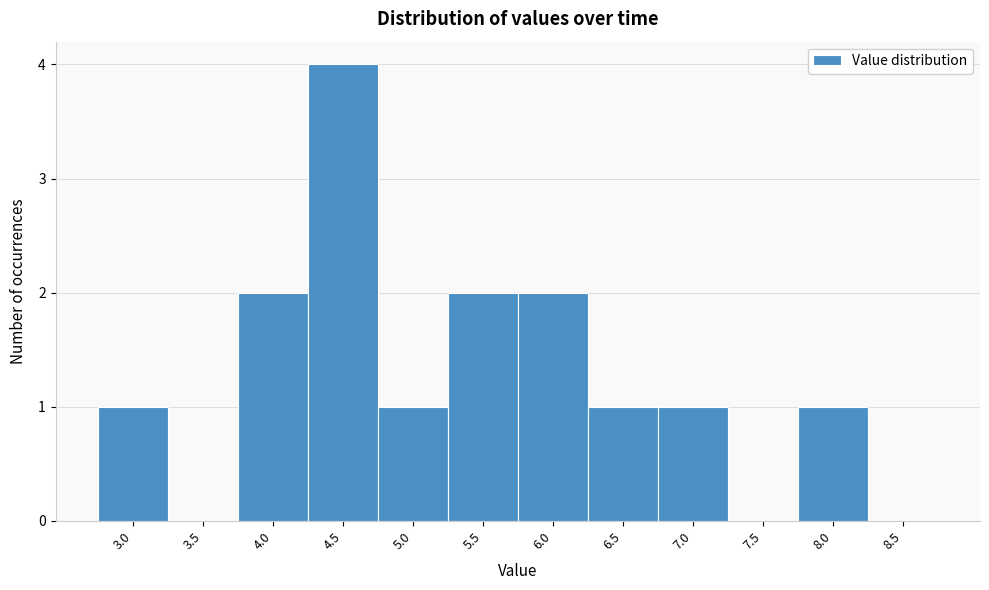

Reading right to left, what are all the values shown in this chart?

8.5=0	8.0=1	7.5=0	7.0=1	6.5=1	6.0=2	5.5=2	5.0=1	4.5=4	4.0=2	3.5=0	3.0=1